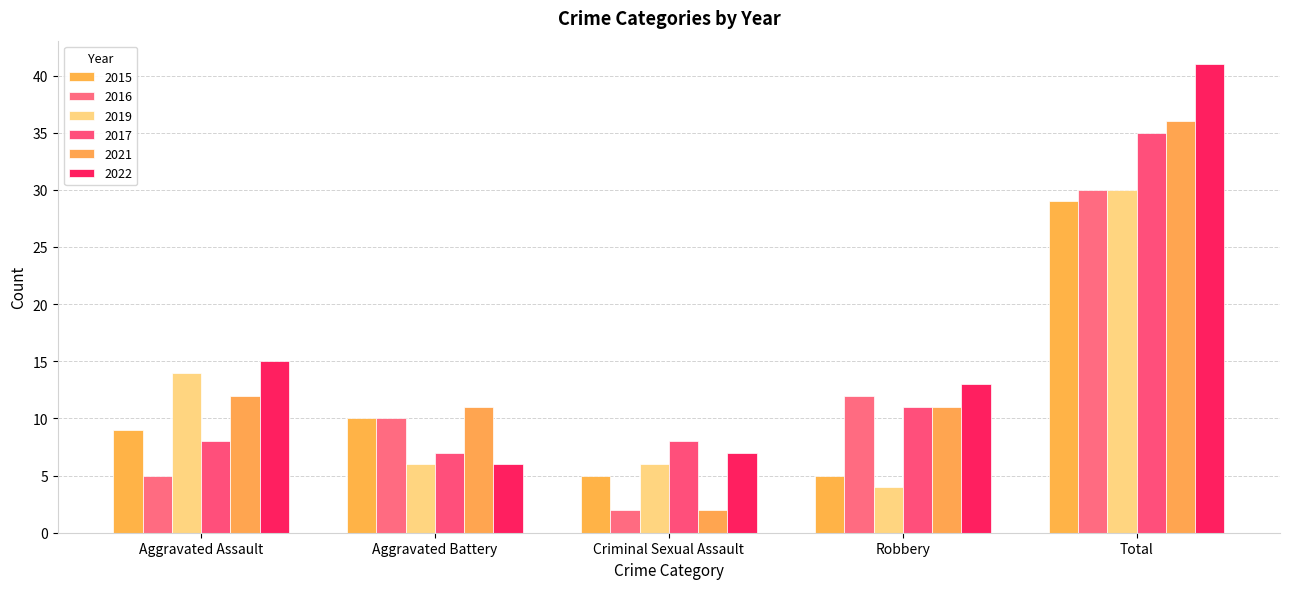

The value of 2015 at Aggravated Battery is 10. True or false?

True